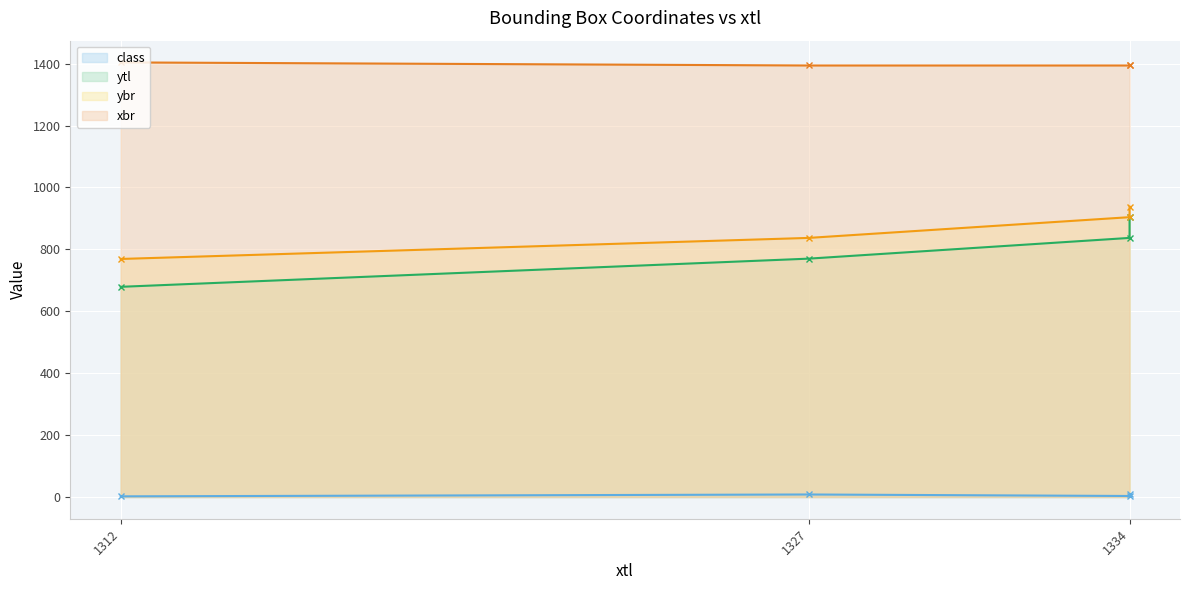

Reading left to right, what are all the values shown in this chart?

class (line): 2.1	8.1	3.3	8.2
ytl (line): 679.0	770.0	837.0	906.0
ybr (line): 769.0	837.0	904.0	938.0
xbr (line): 1404.0	1394.0	1394.0	1396.0